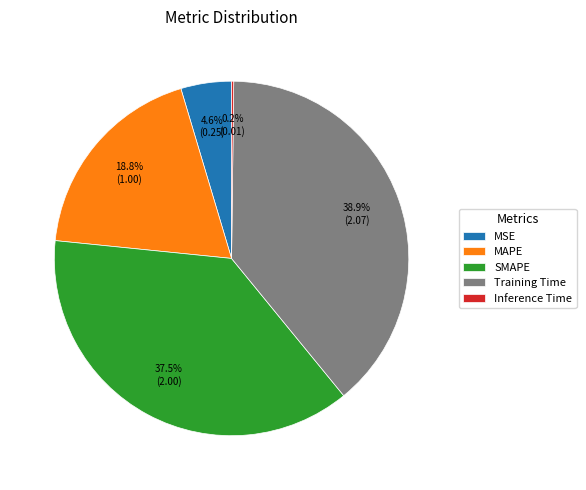

True or false: MSE accounts for 5% of the total.

True